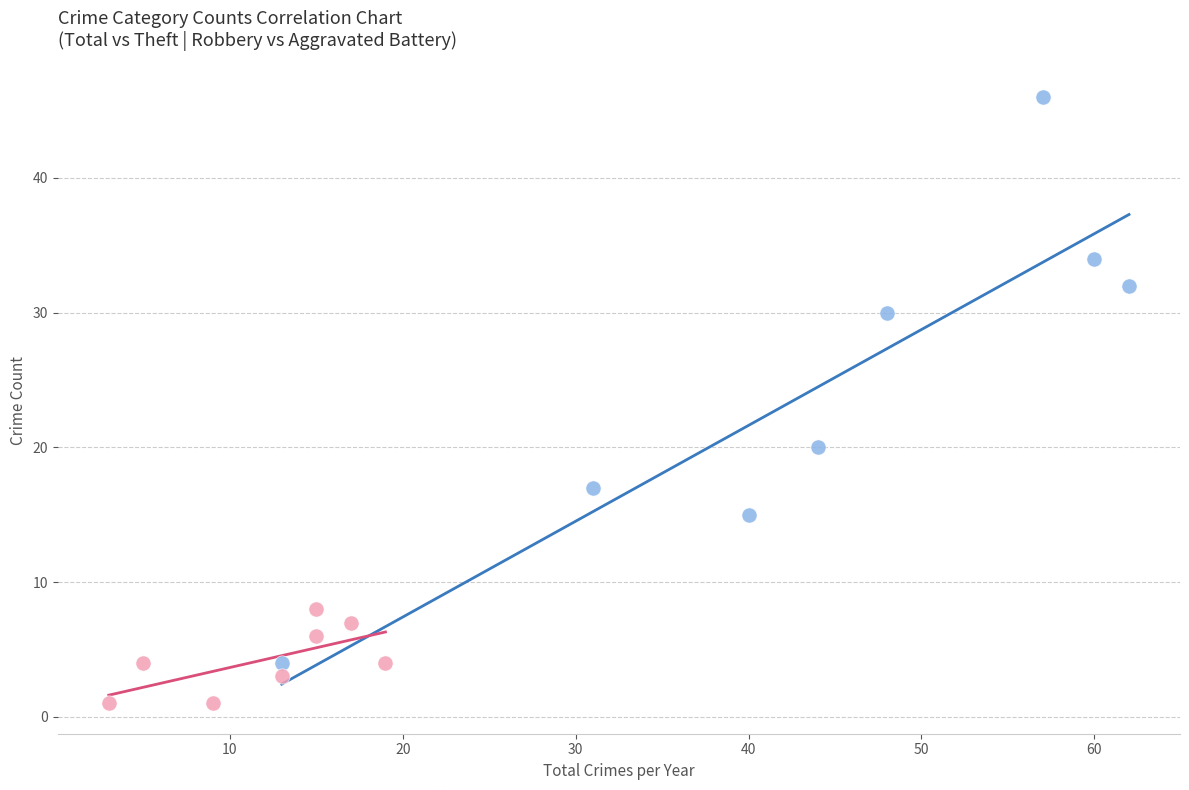

Which series contains the highest Y value?

Total vs Theft